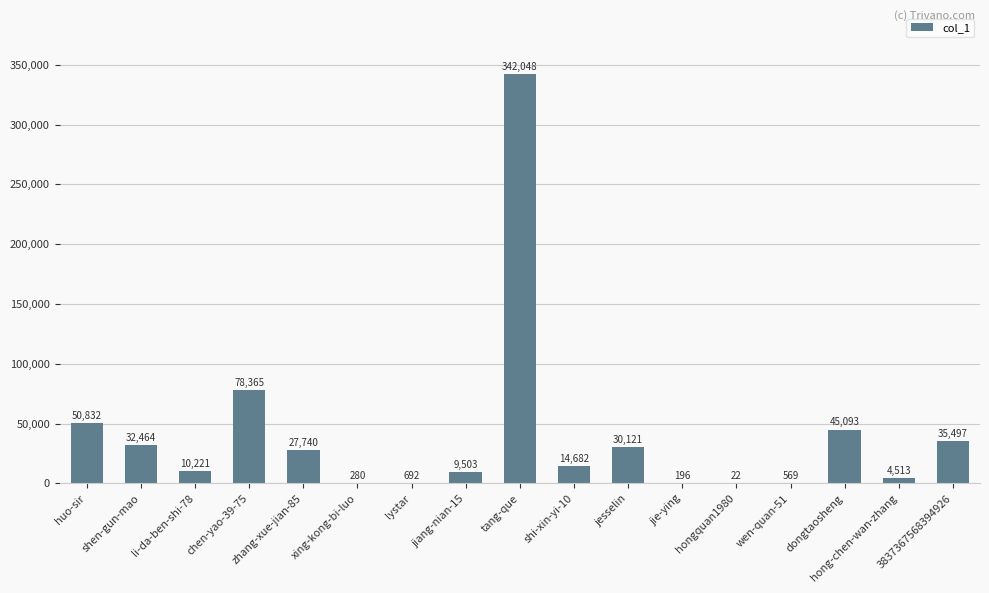

True or false: the data shows 11931 at zhang-xue-jian-85.

False